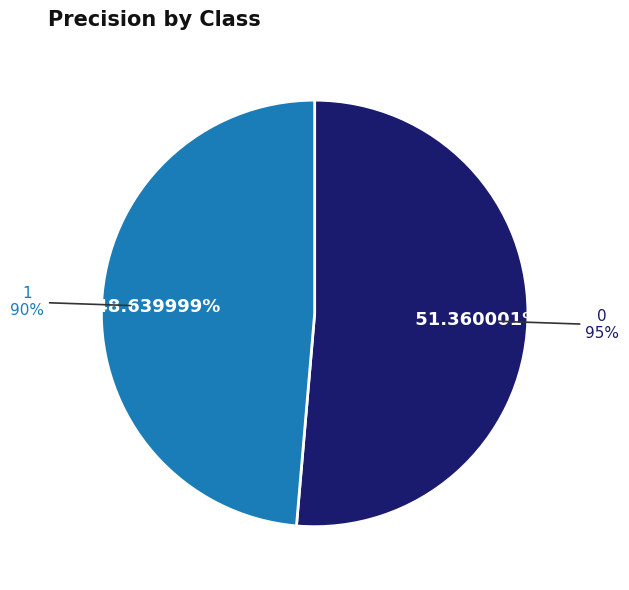

How many slices are in this pie chart?

2